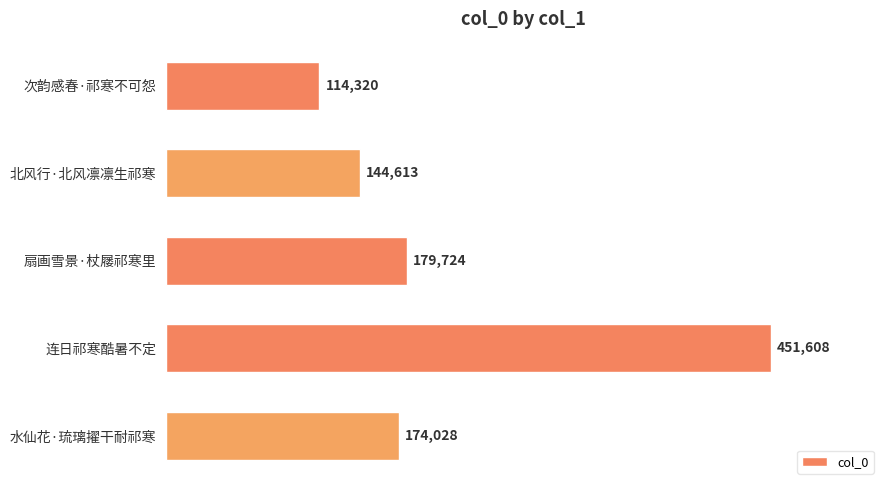

What is the change in value from 北风行·北风凛凛生祁寒 to 扇画雪景·杖屦祁寒里?

+35111